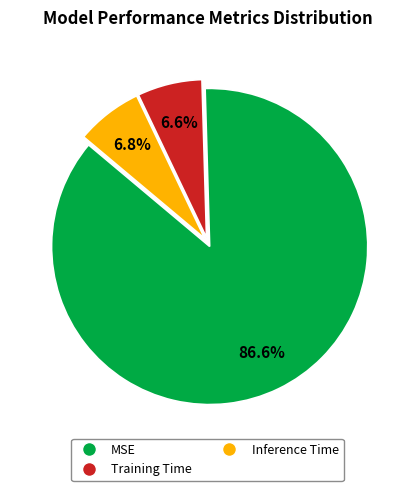

Which category has the biggest portion of the pie?

MSE